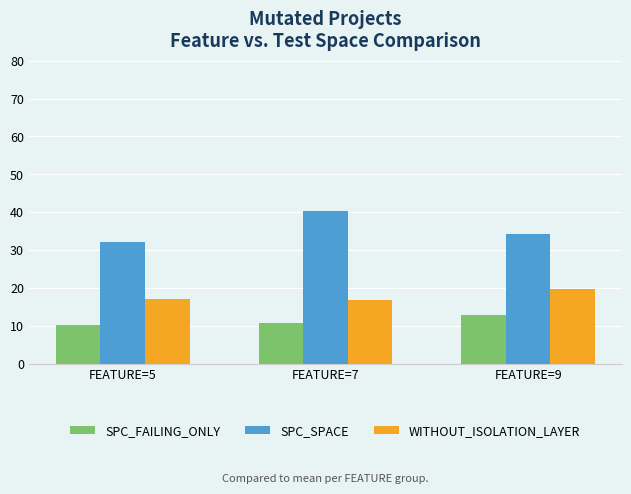

The WITHOUT_ISOLATION_LAYER series shows 19.8 at FEATURE=9. True or false?

True